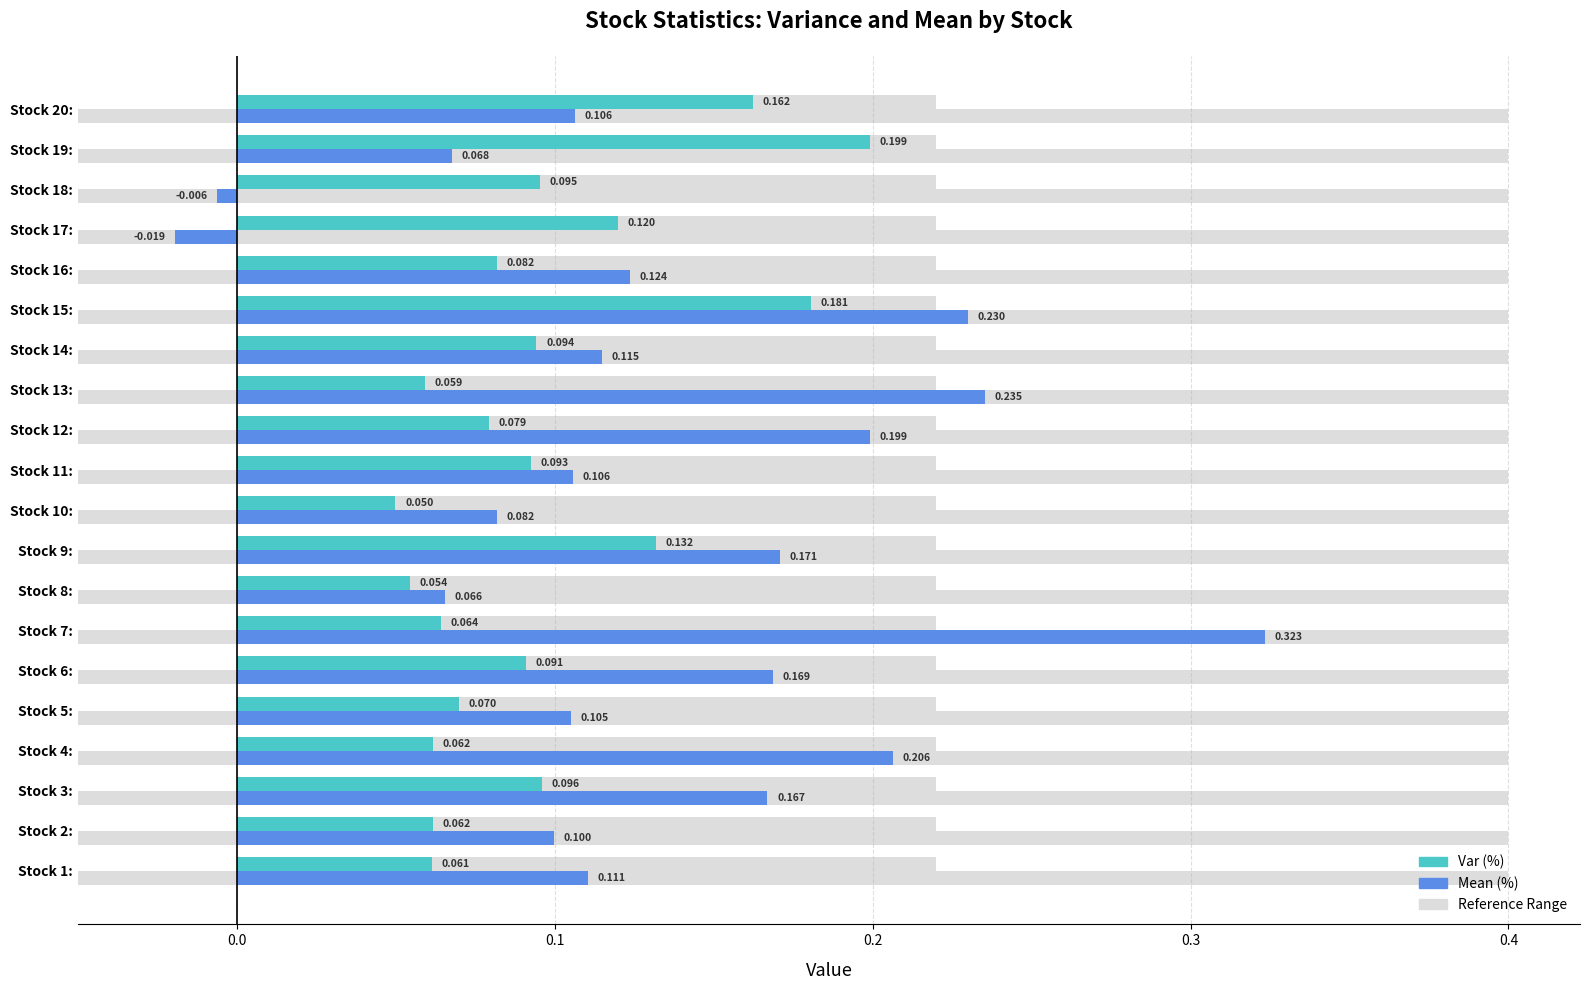

How many values in Mean (%) are below zero?

2